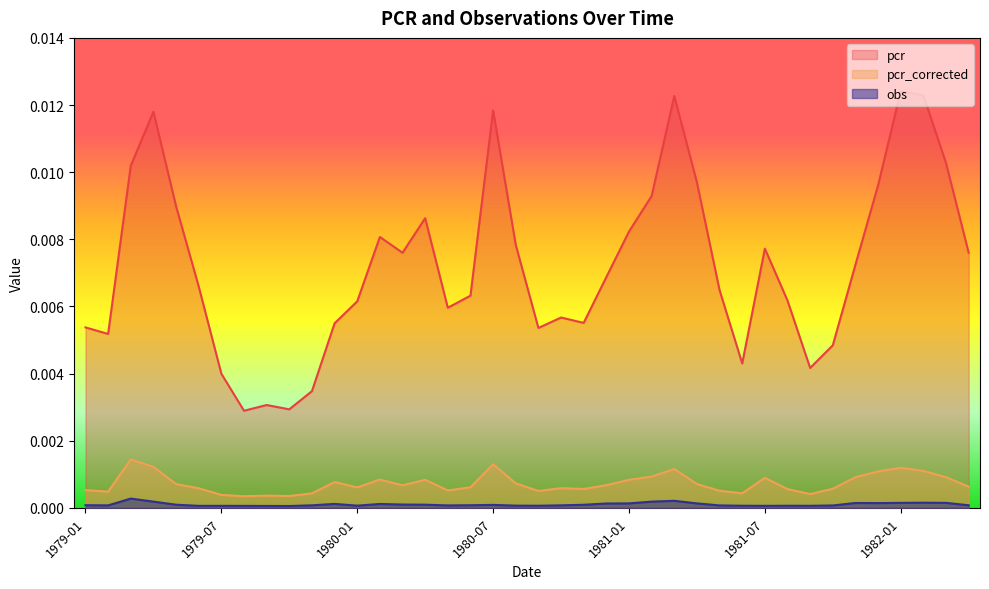

True or false: pcr_corrected has more than 0 points higher than both neighbors.

True